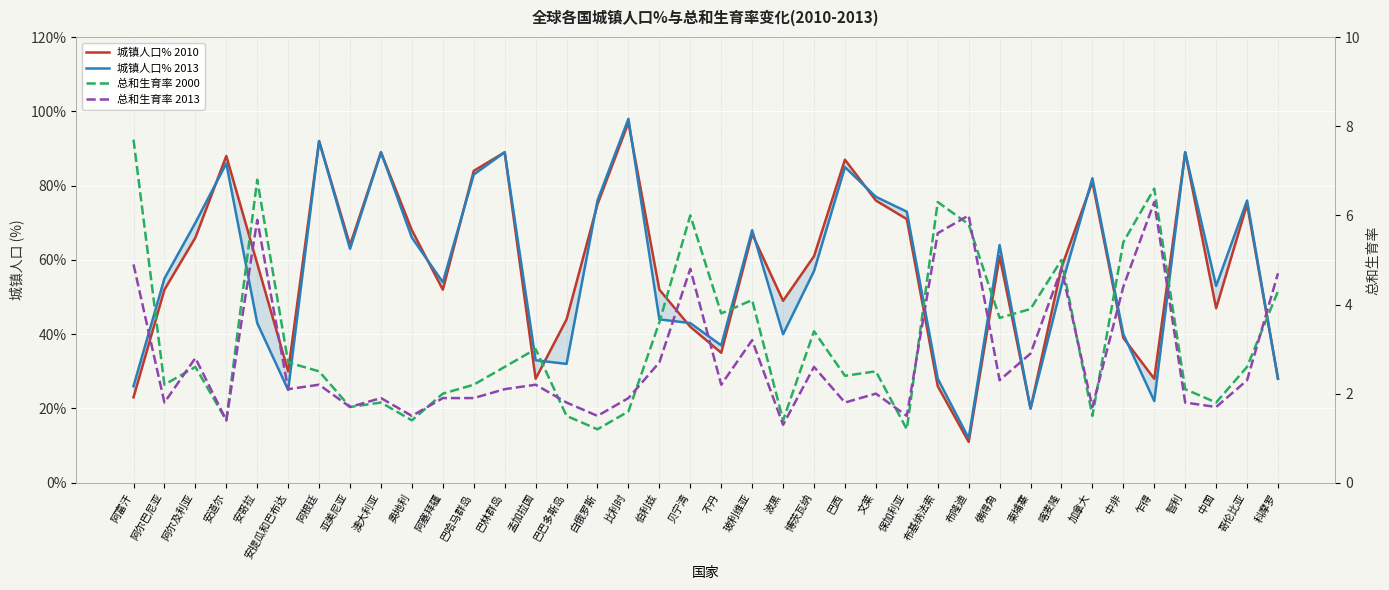

True or false: 城镇人口% 2010 has a value of 76.0 at 文莱.

True